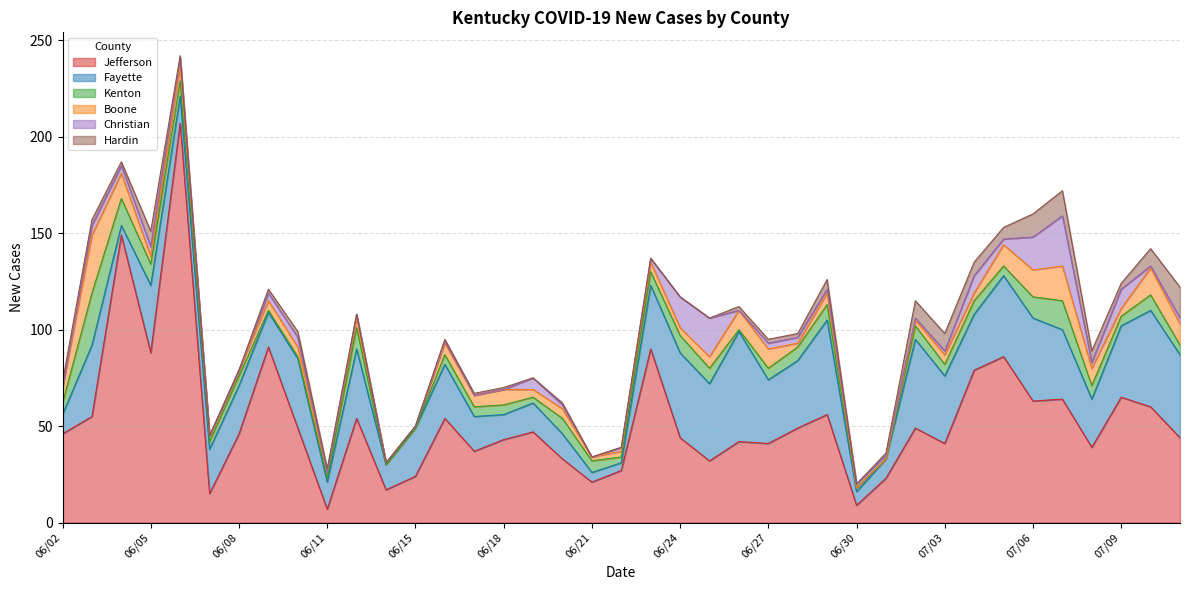

What is the difference between the second highest and minimum values in the New Cases Hardin series?

13